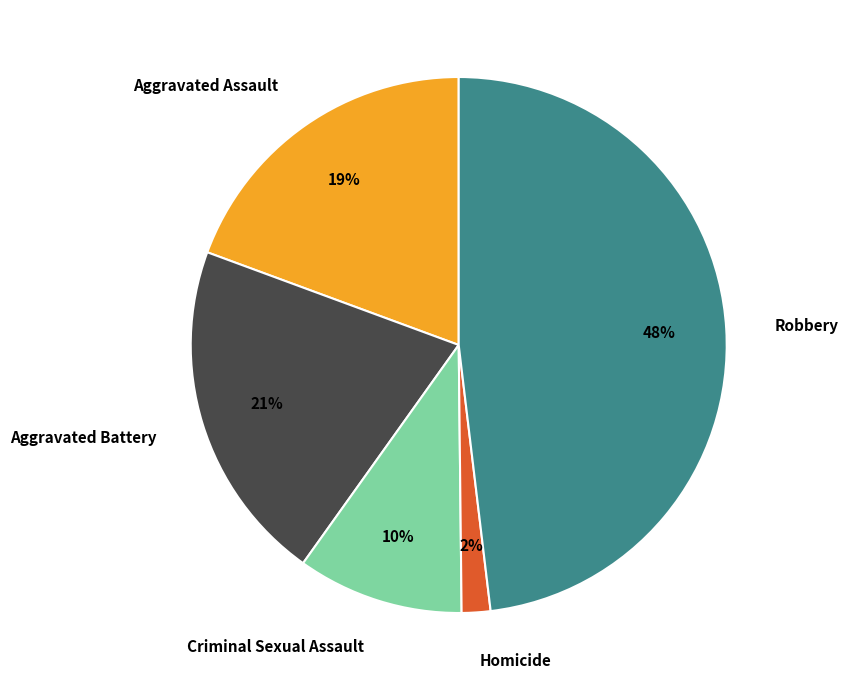

Is it true that Aggravated Battery is 7% of the pie?

False